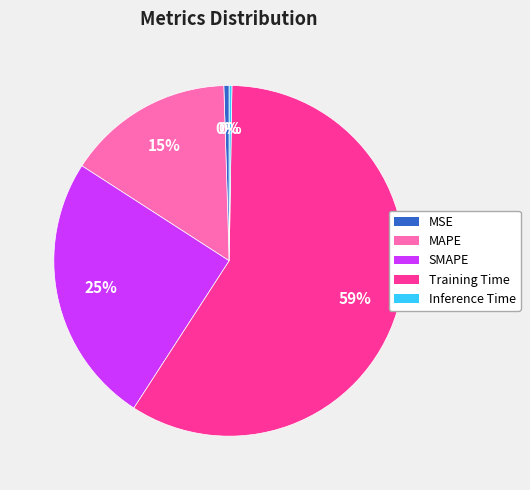

To the nearest percent, what is the average slice percentage?

20%